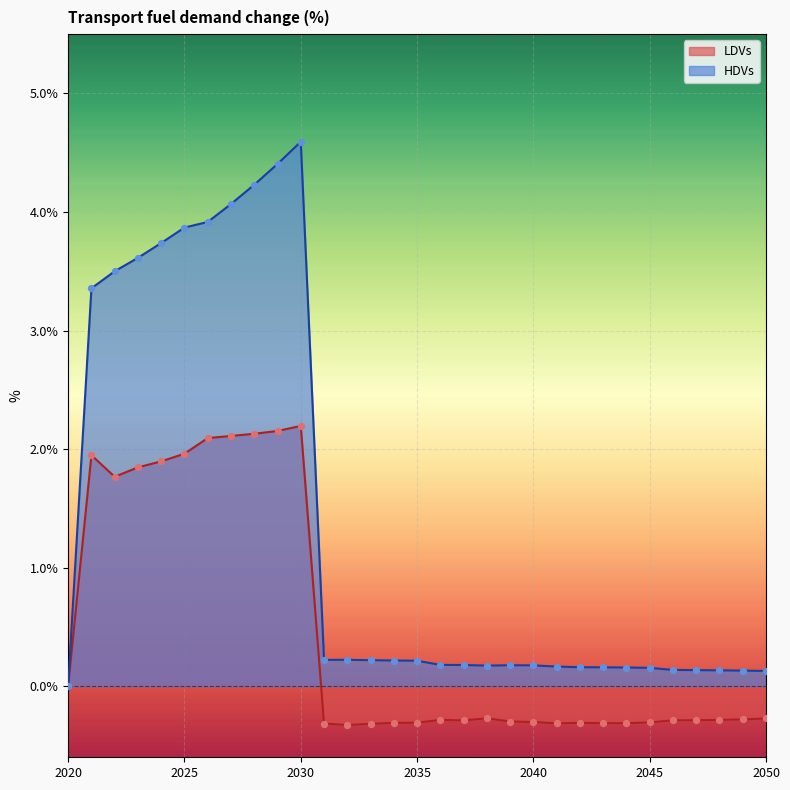

At which category is the sum across all series the highest?

2030